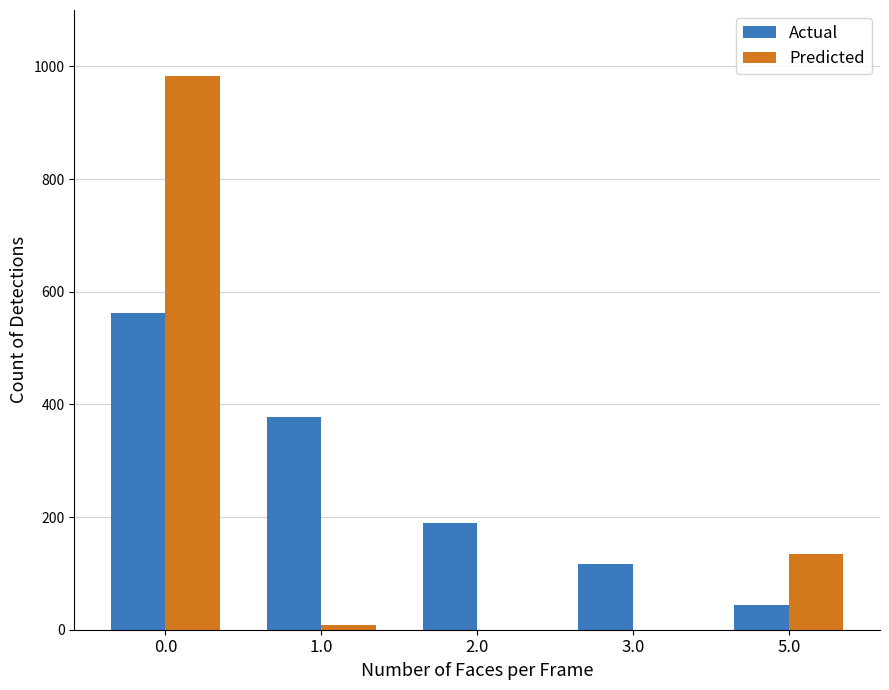

What is the greatest value displayed?

982